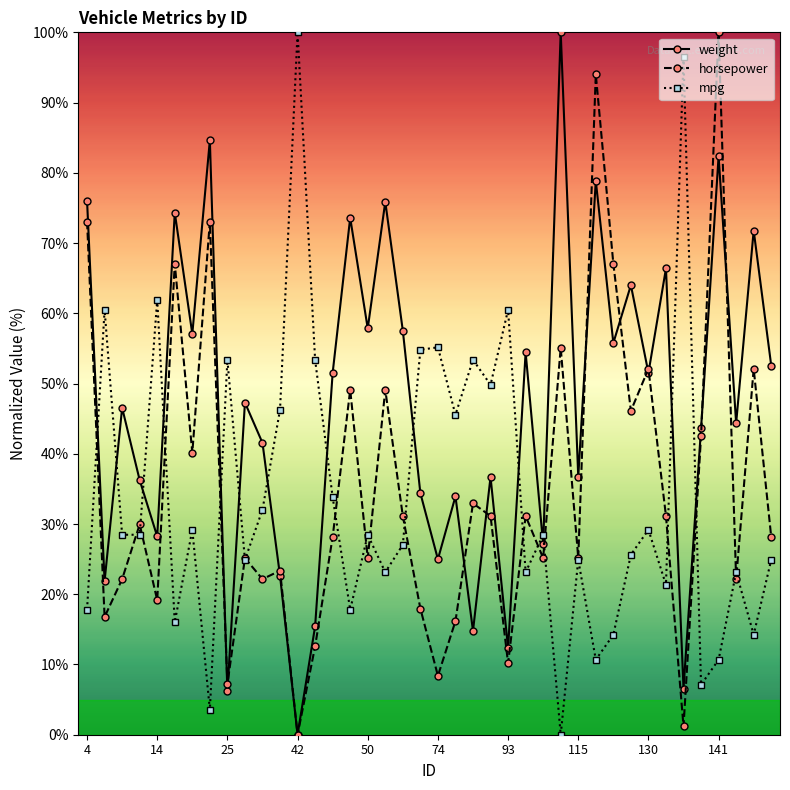

What is the value of the weight point at the 30th from the left?

78.9